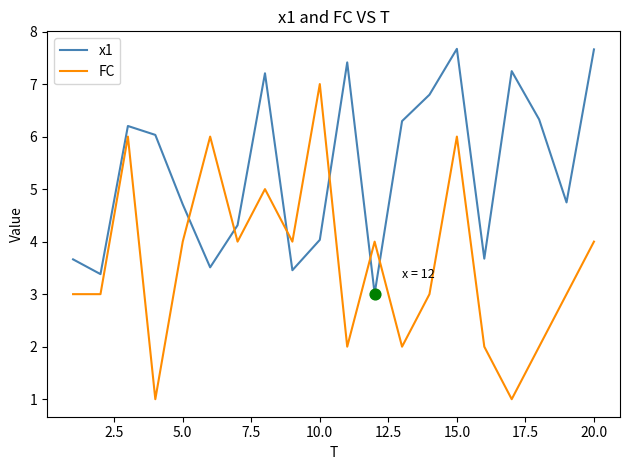

Which series has the largest total across all categories?

x1